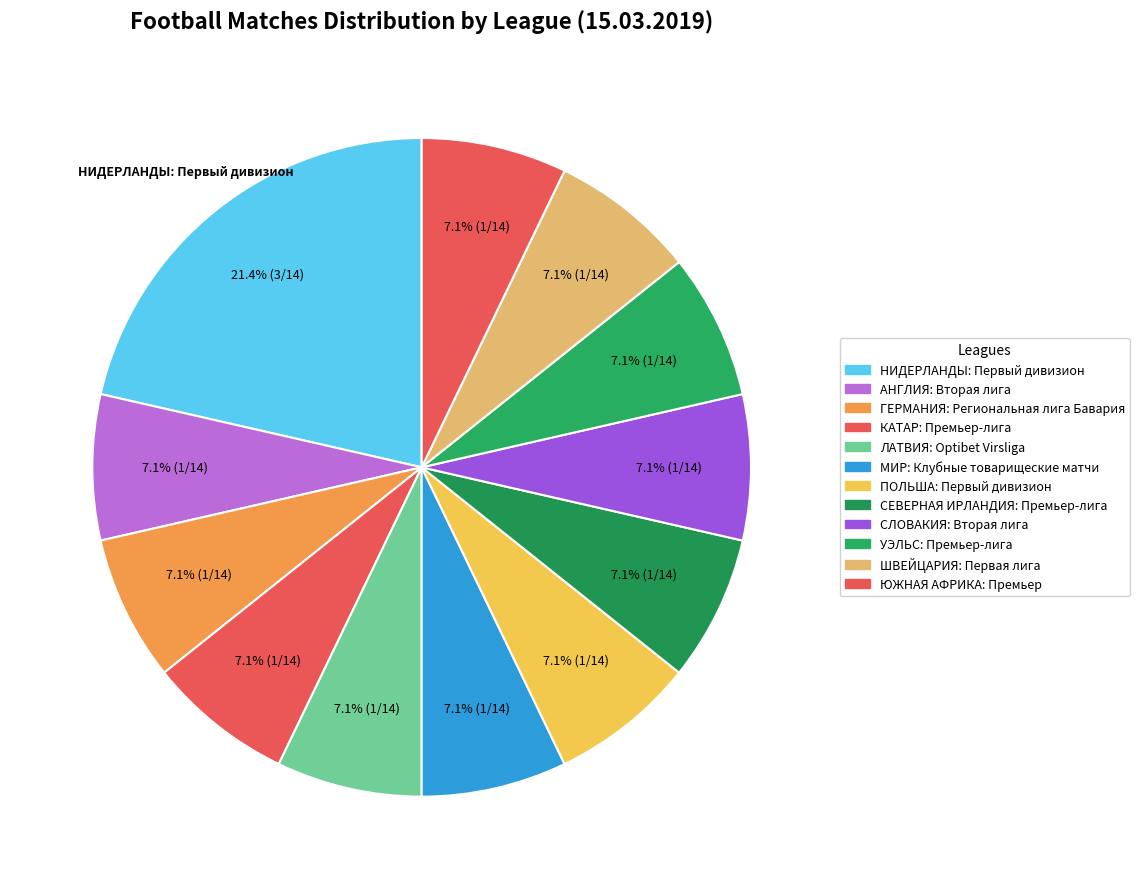

To the nearest percent, what is the average slice percentage?

8%